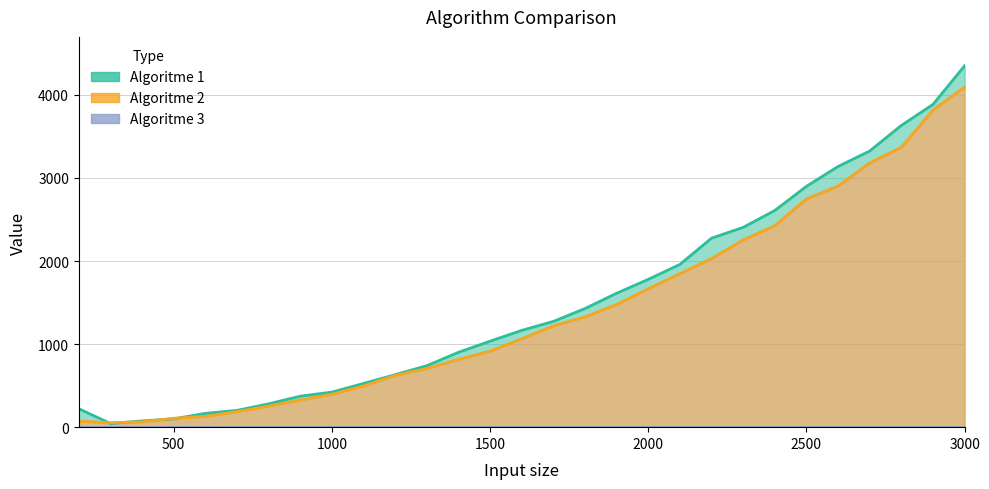

True or false: Algoritme 2 has more than 0 points higher than both neighbors.

False